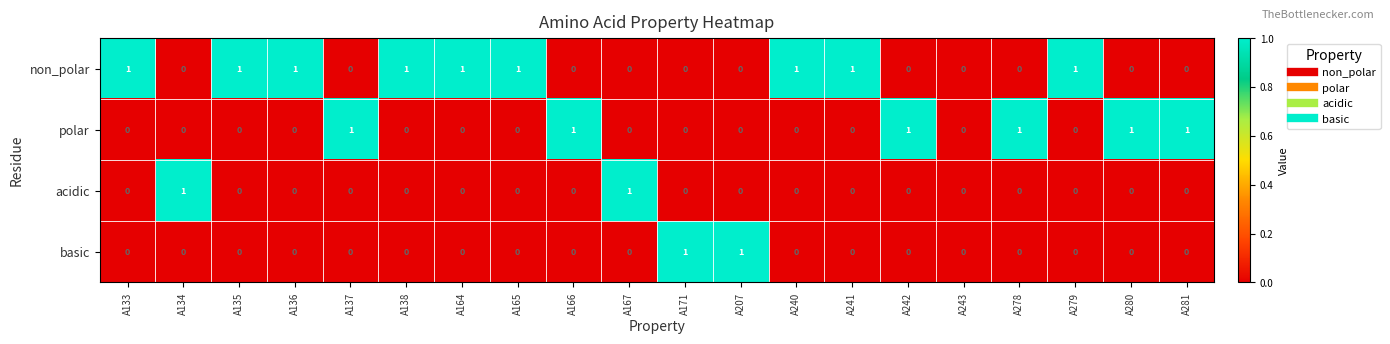

The value of basic at A136 is 0. True or false?

True